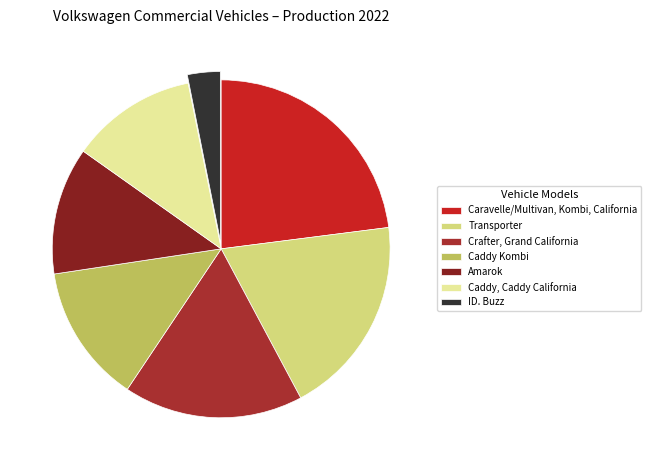

Does Caravelle/Multivan, Kombi, California account for over 50% of the chart?

No